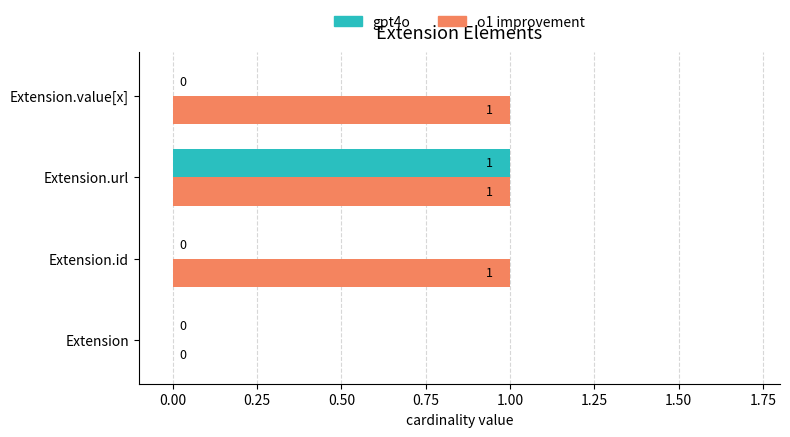

At which category is the sum across all series the highest?

Extension.url